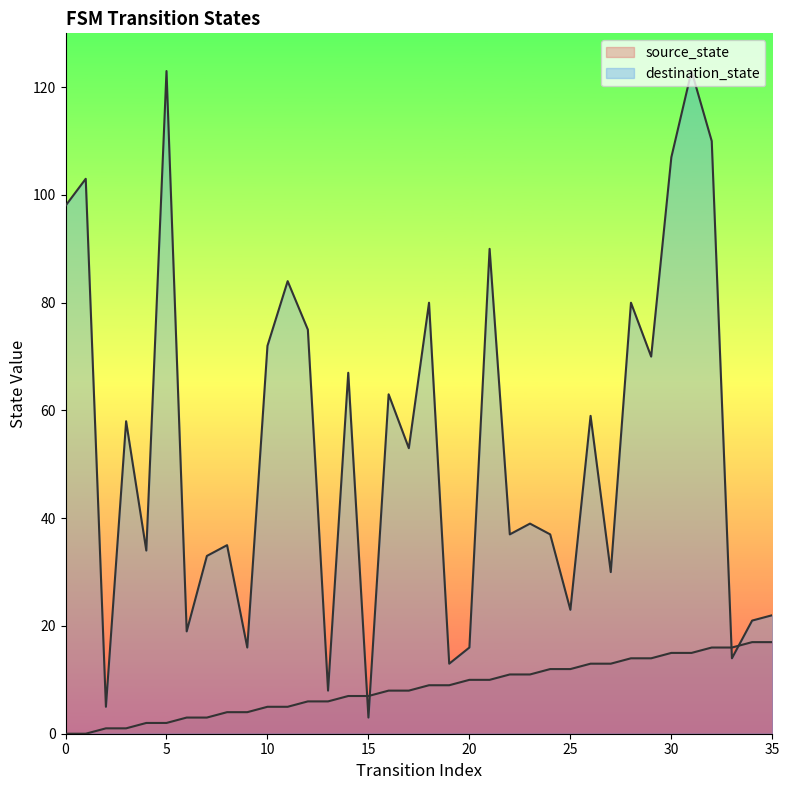

What is the difference between the maximum and second lowest values in the source_state series?

17